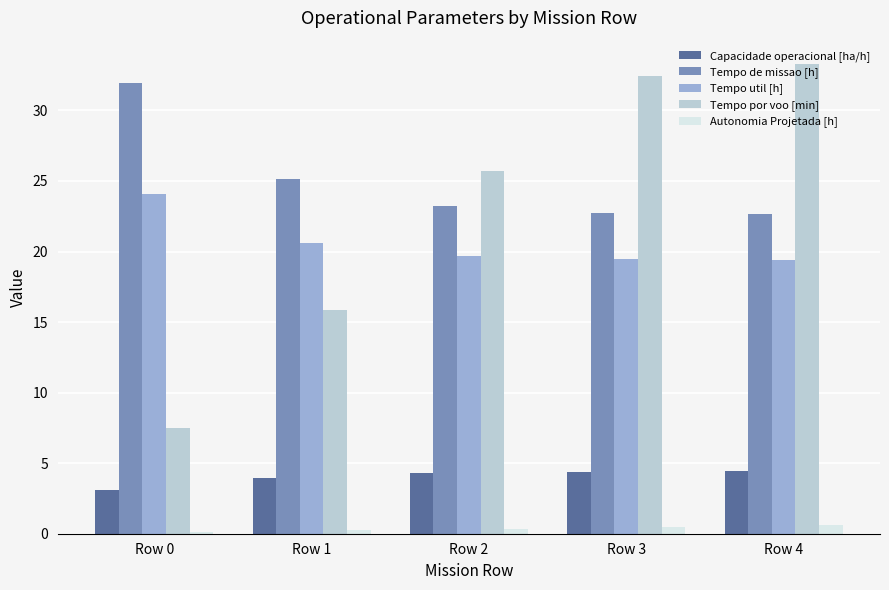

How many bars are there in each group?

5